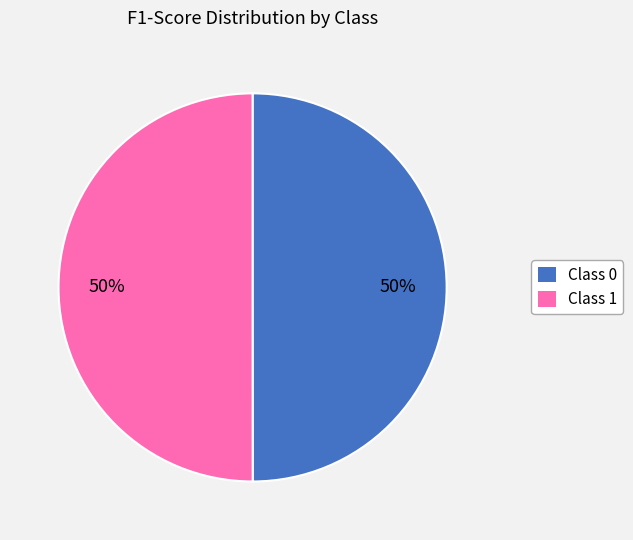

To the nearest percent, what portion does Class 0 represent?

50%